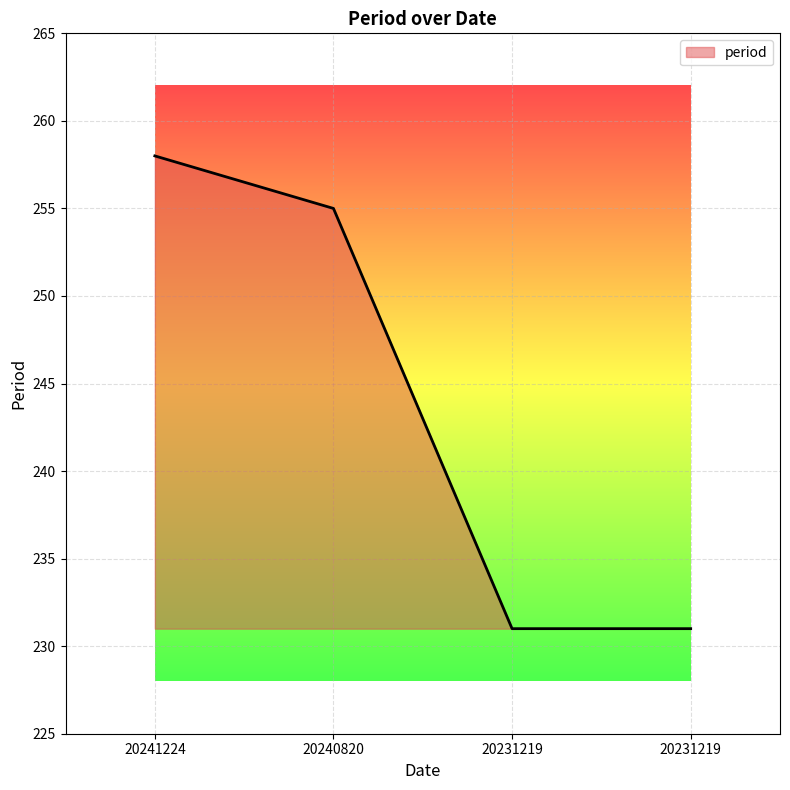

Does the chart display data point markers on the line(s)?

No